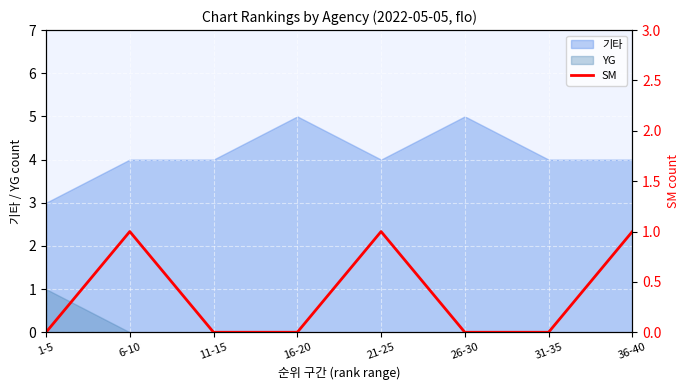

What is the highest value of the 기타 series?

5